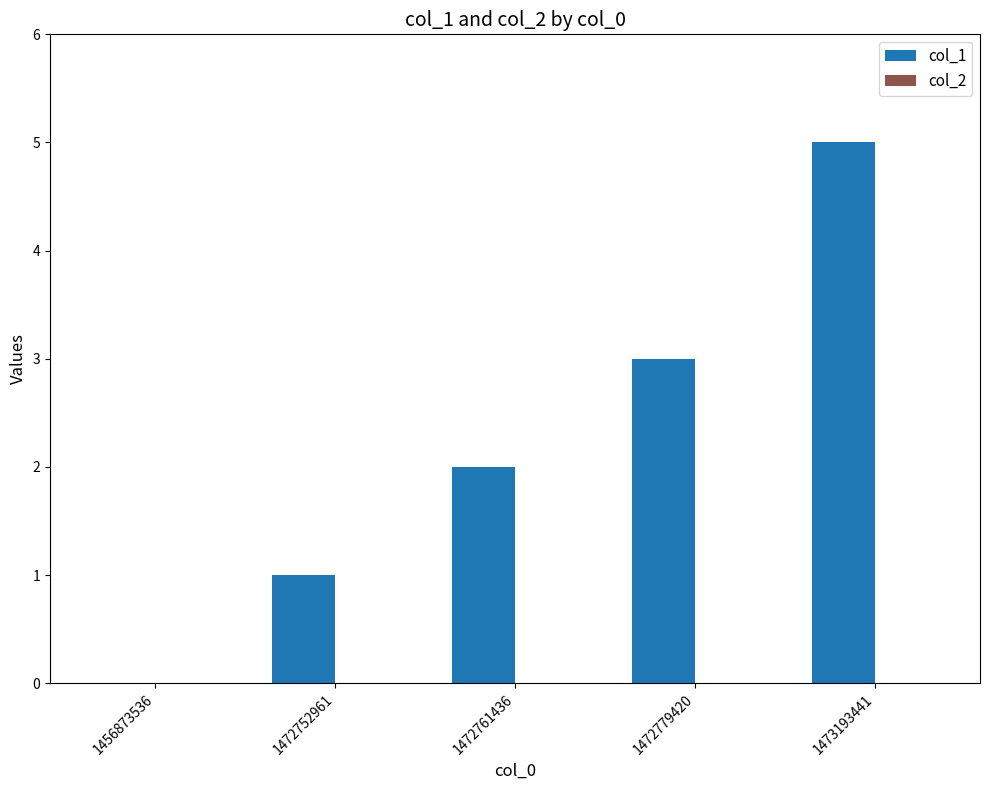

Reading right to left, extract all data points from this chart.

1473193441=5	1472779420=3	1472761436=2	1472752961=1	1456873536=0